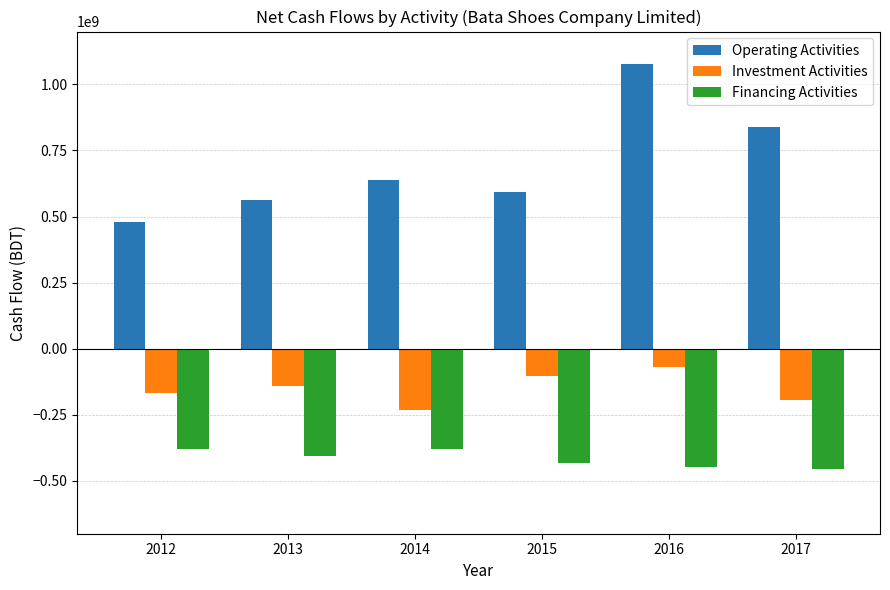

Rank the series at 2015 from lowest to highest value.

Financing Activities, Investment Activities, Operating Activities